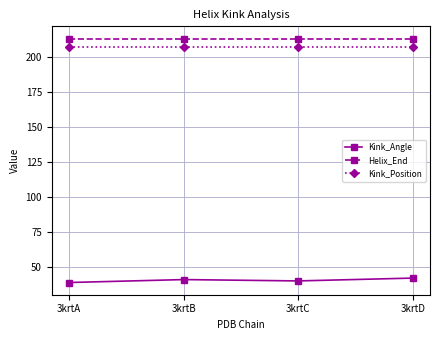

How many categories are shown in the chart?

4